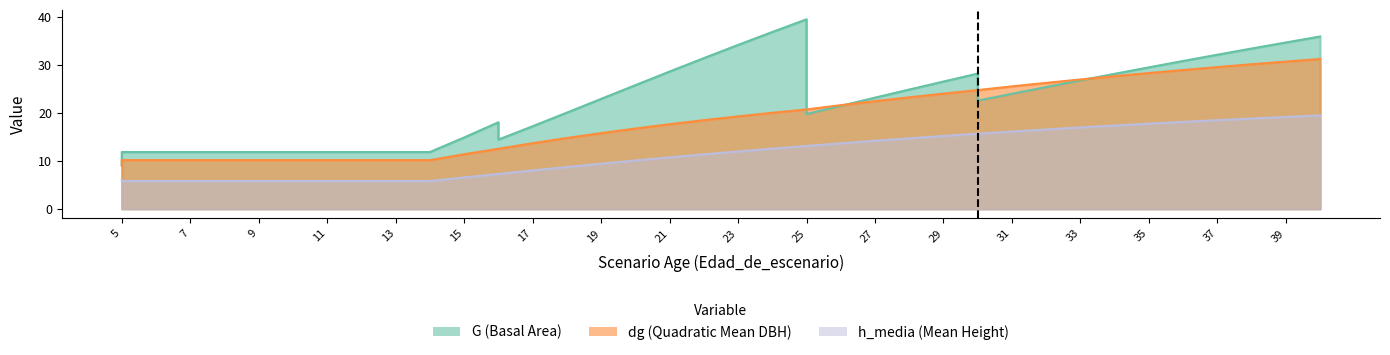

Does the chart have visible grid lines?

No